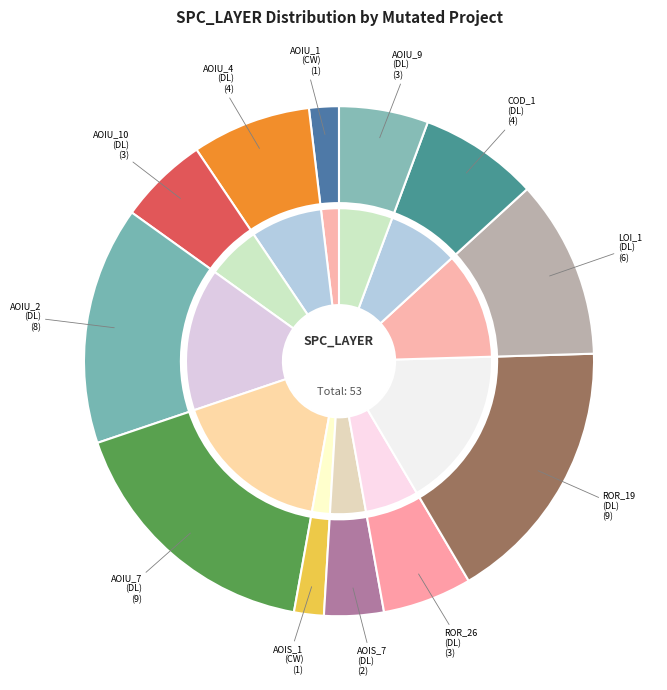

What is the change in value from DailyLimit.Account.AOIU_7 to DailyLimit.Account.AOIU_9?

-6